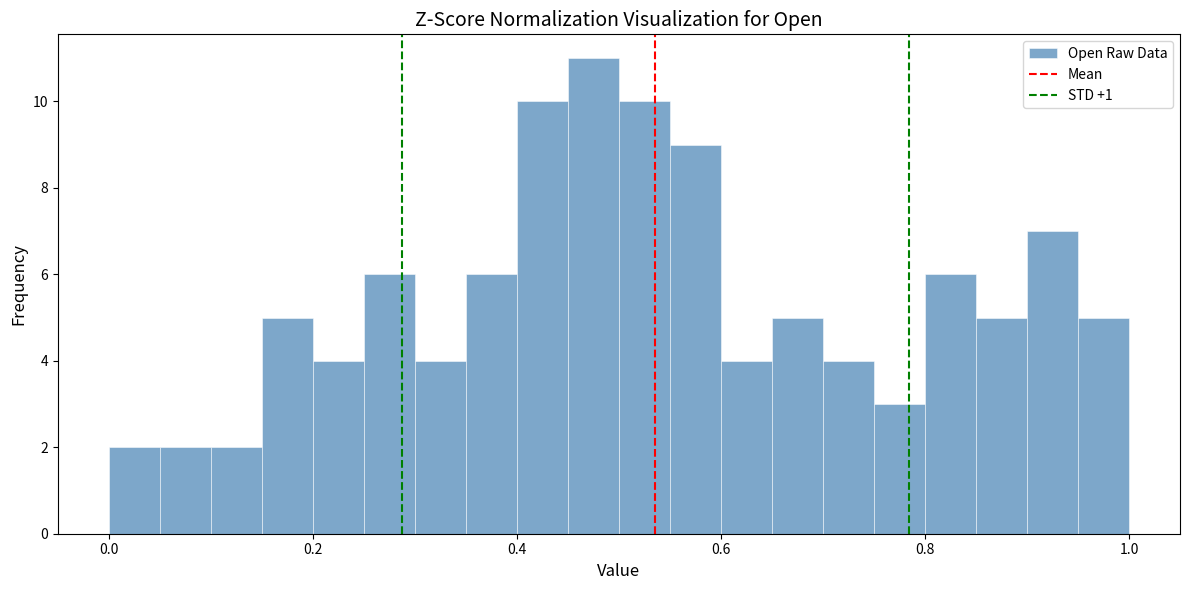

Around what value on the x-axis is the tallest bar? Give the approximate position of its centre, as read against the axis.

0.48